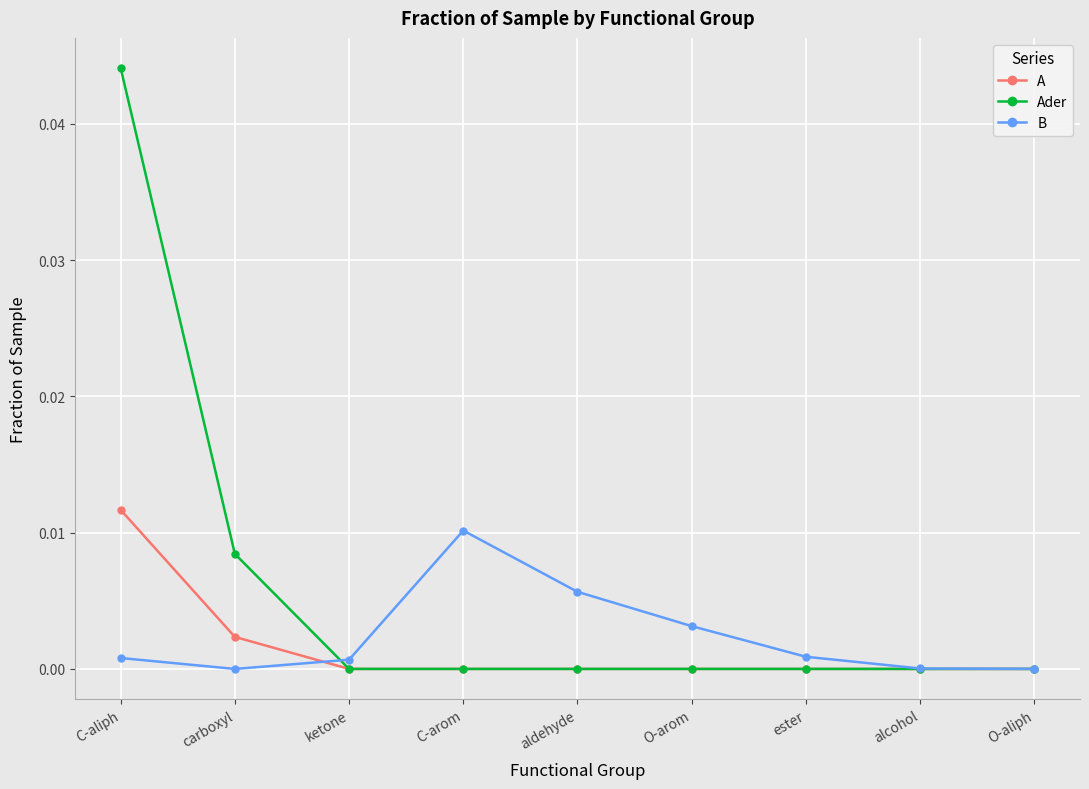

Which series has the widest spread of values?

Ader